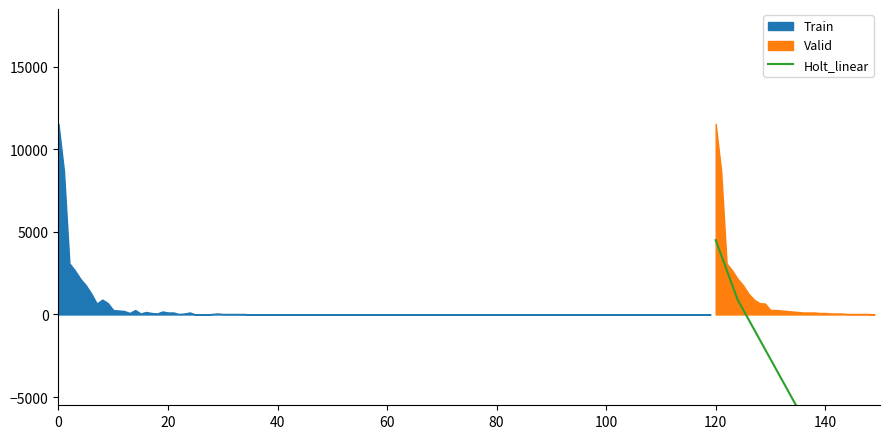

Does the chart display data point markers on the line(s)?

No